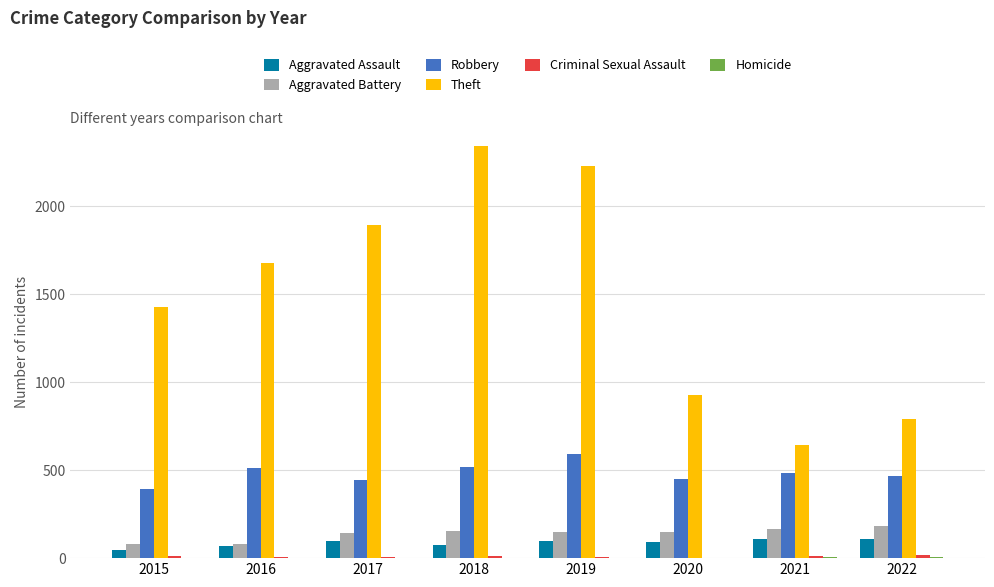

What is the average value of the Aggravated Assault series?

87